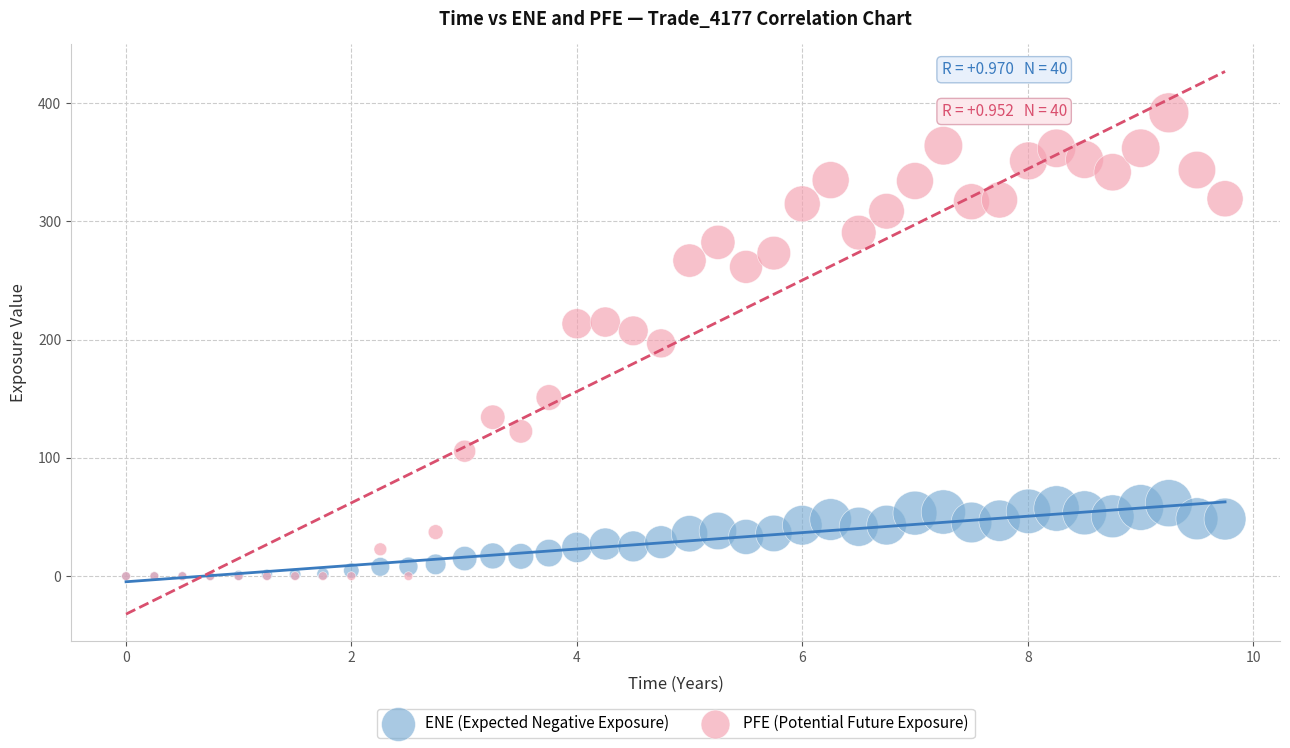

What are all the series names shown in the legend?

ENE (Expected Negative Exposure), PFE (Potential Future Exposure)